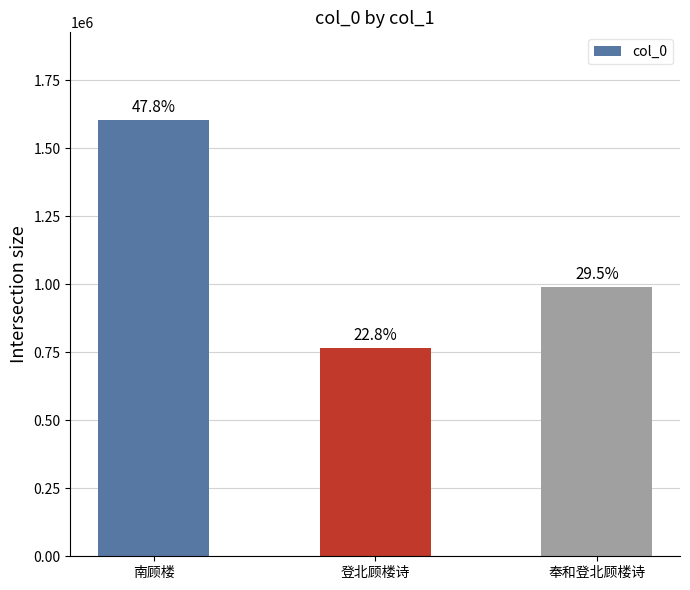

At which label is the value closest to 1185044?

奉和登北顾楼诗